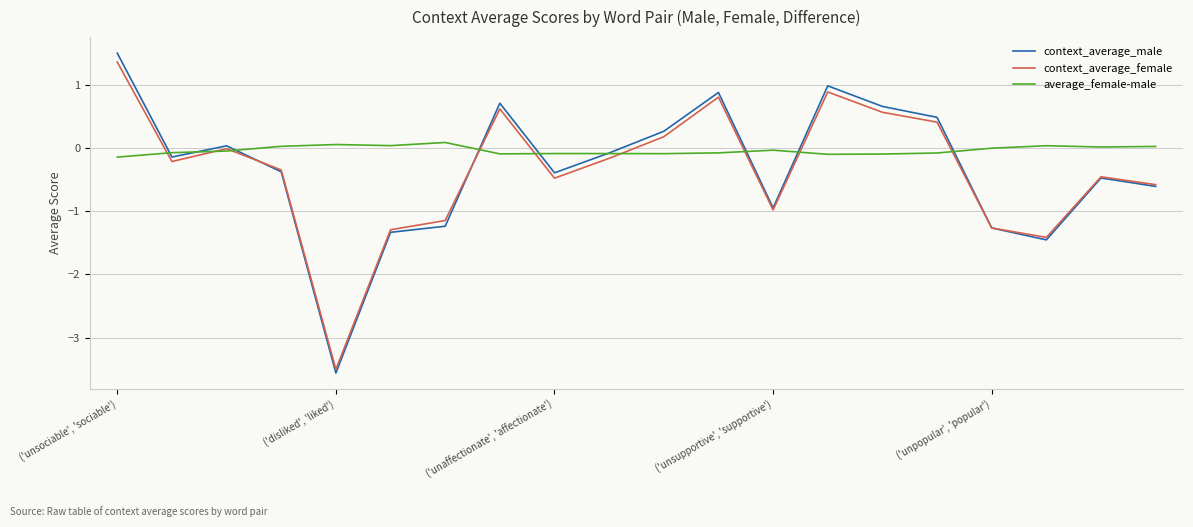

Which series has the largest total across all categories?

average_female-male